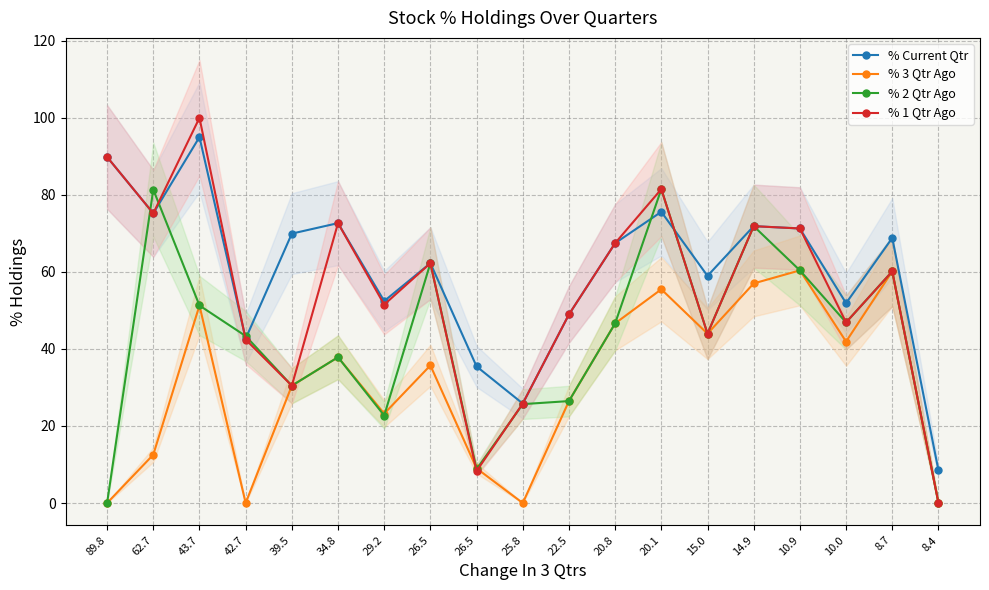

Which series ends up on top after the final intersection of % Current Qtr and % 1 Qtr Ago?

% Current Qtr